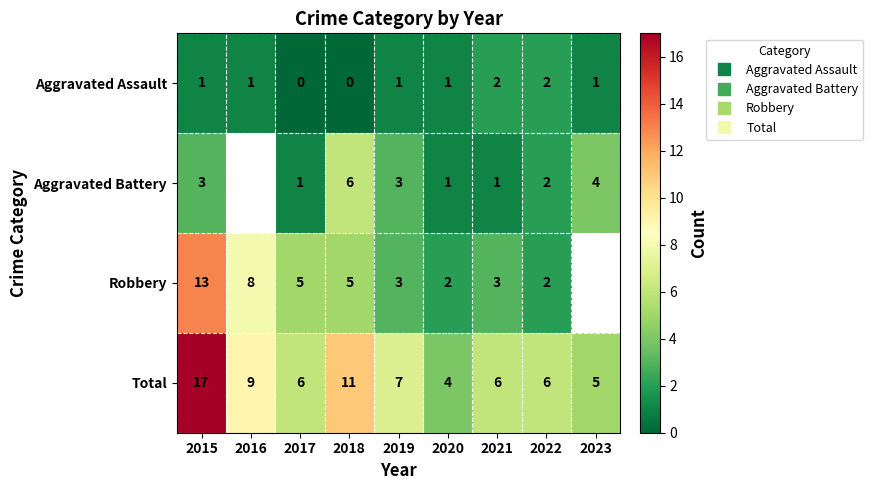

The value of Total at 2018 is 17.0. True or false?

False